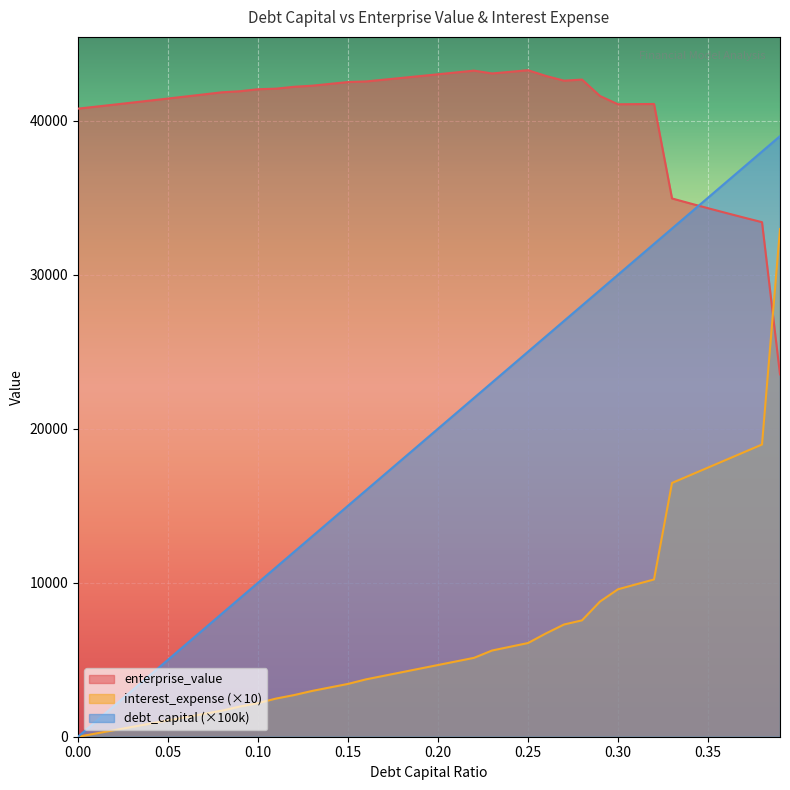

What is the sum of all debt_capital values?

780000.0